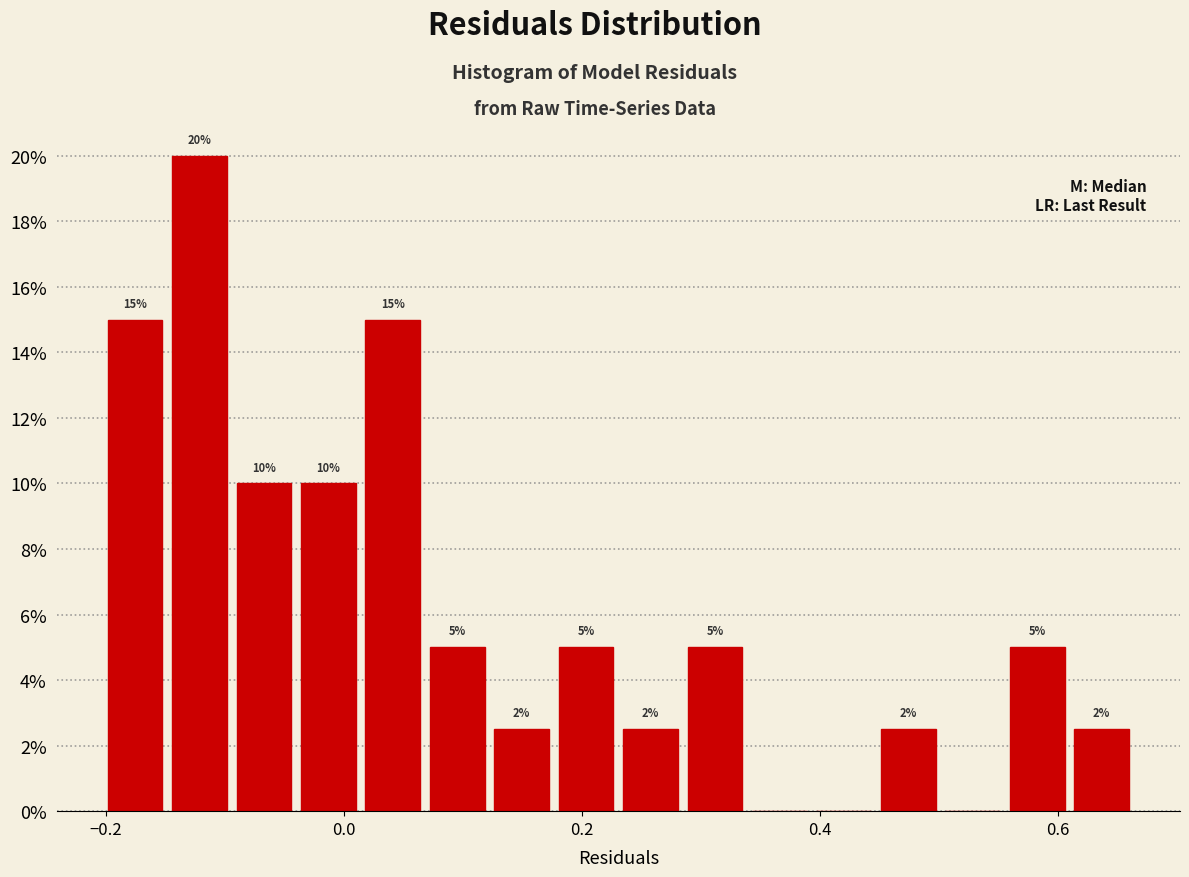

Around what value on the x-axis is the tallest bar? Give the approximate position of its centre, as read against the axis.

-0.12